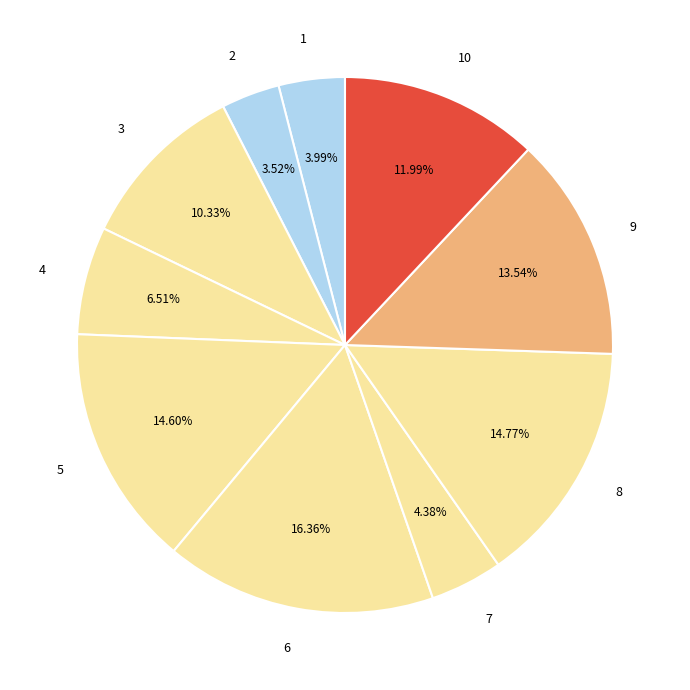

What is the ratio of the value at 4 to the value at 3?

0.6